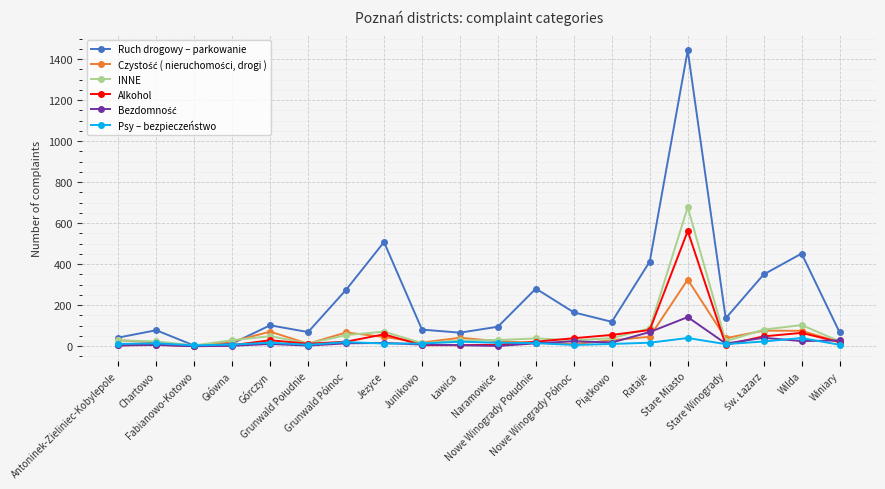

At how many categories does at least one series exceed 859?

1